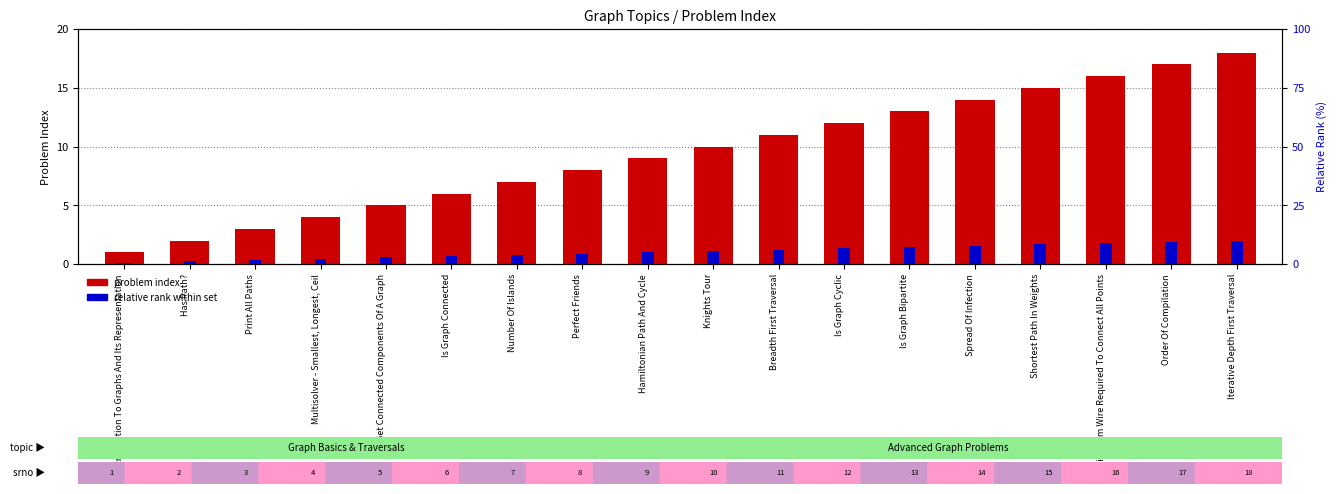

At which label does problem index first exceed 10?

Breadth First Traversal